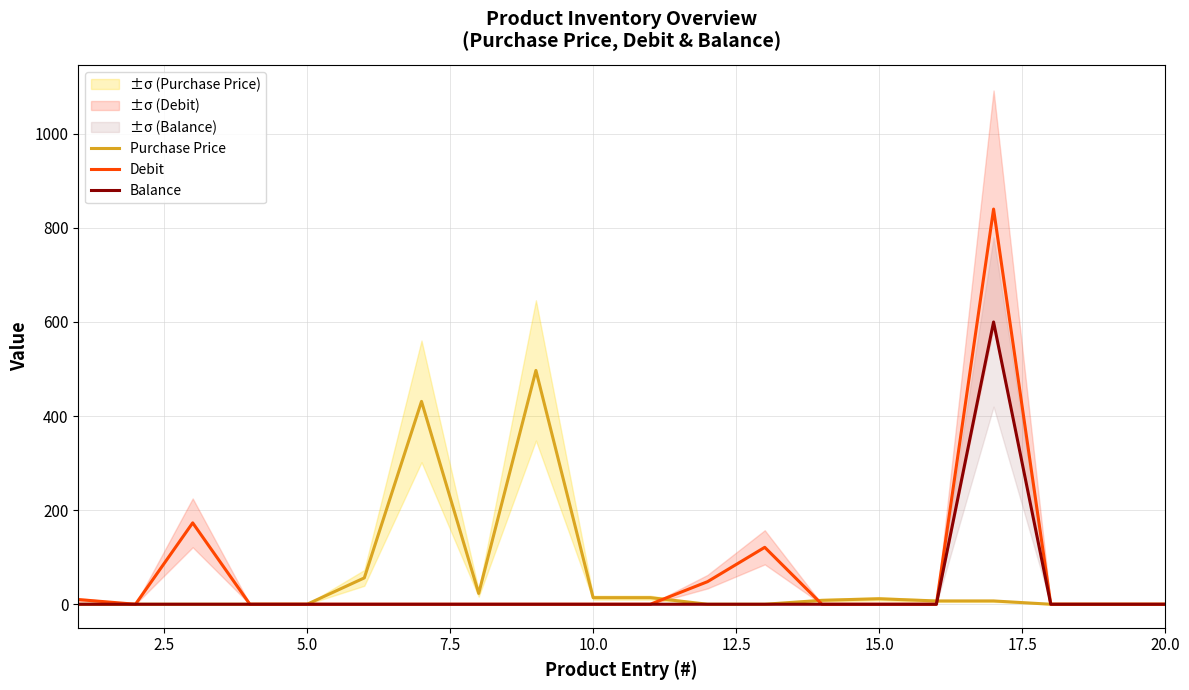

How many values in Balance are above zero?

1